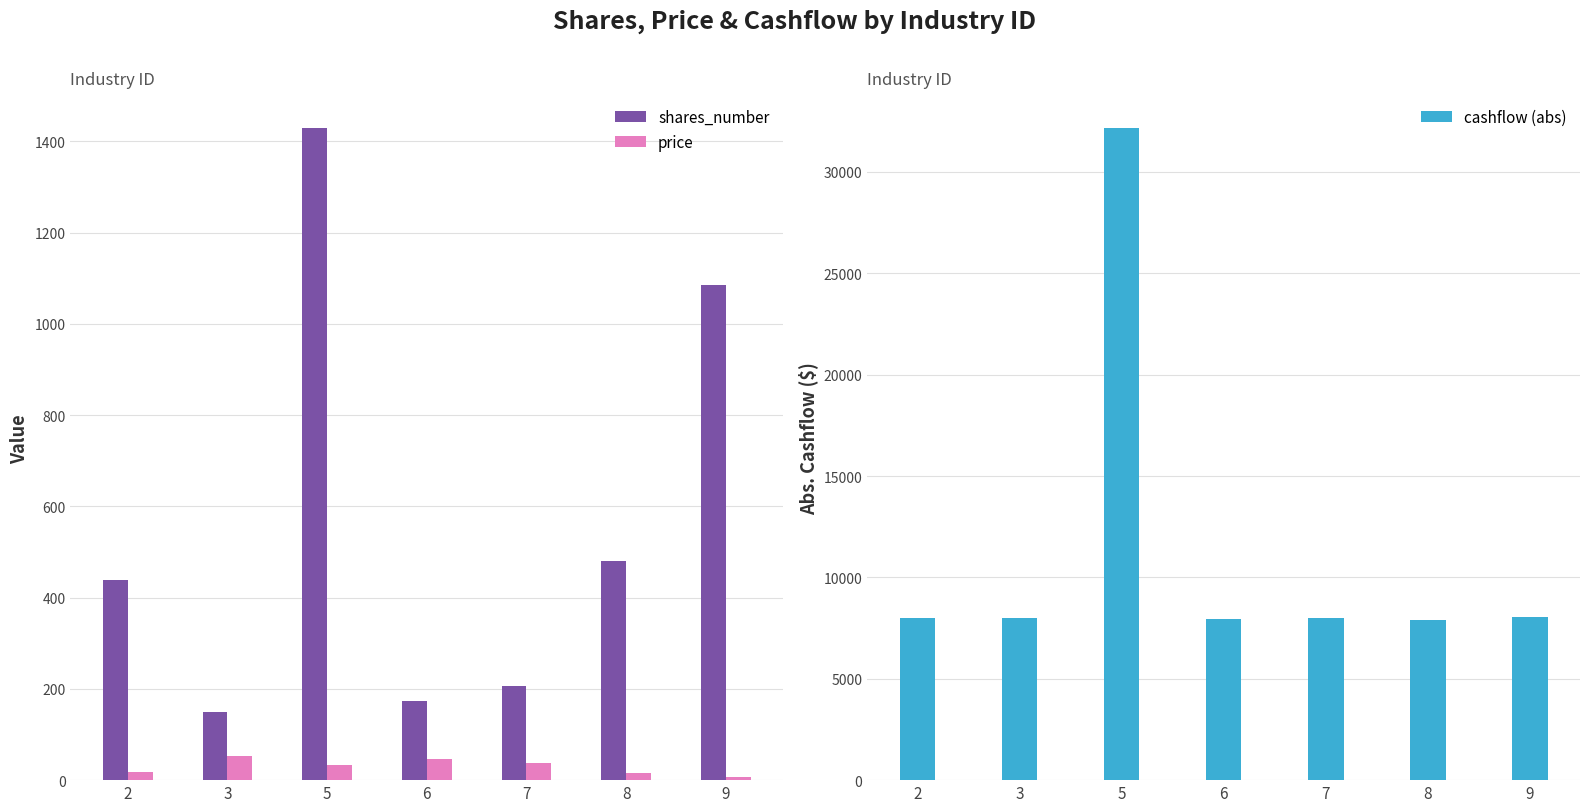

The shares_number series shows 438.0 at 2. True or false?

True